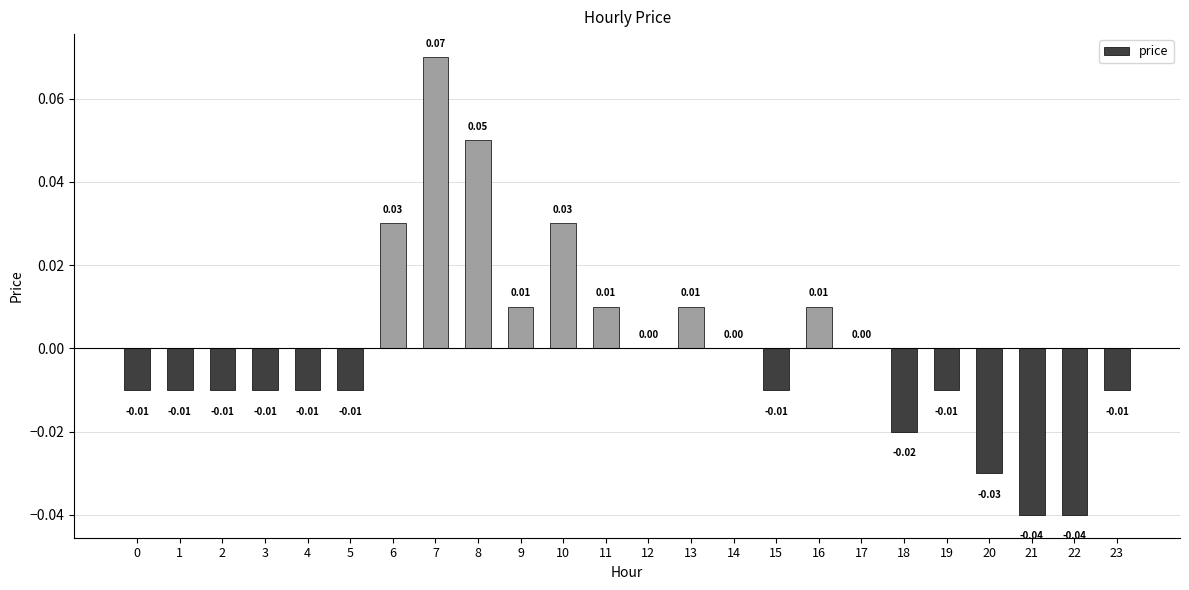

Which has a higher value, 10 or 18?

10